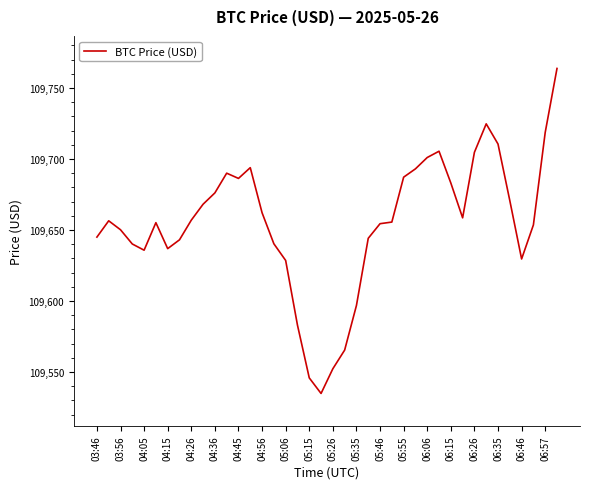

What is the difference between the maximum and minimum values?

228.9